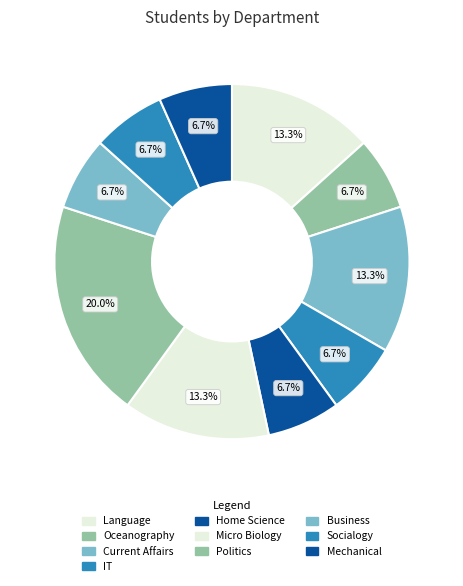

The Oceanography slice represents 13% of the pie. True or false?

False